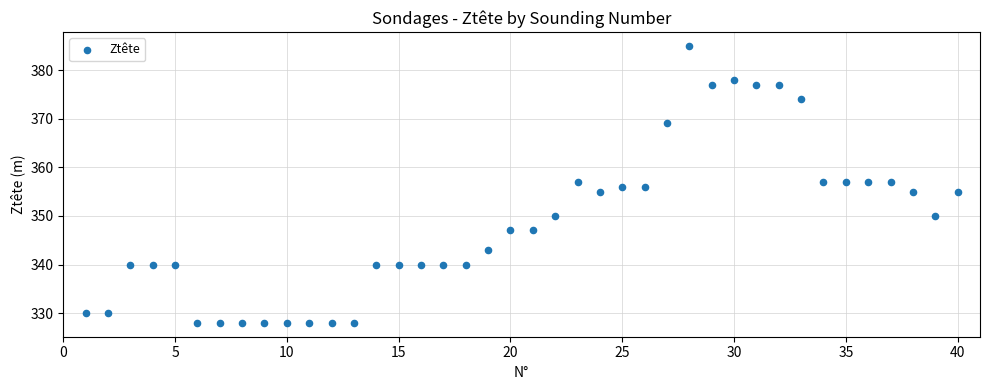

What is the range of Y values (max minus min)?

57